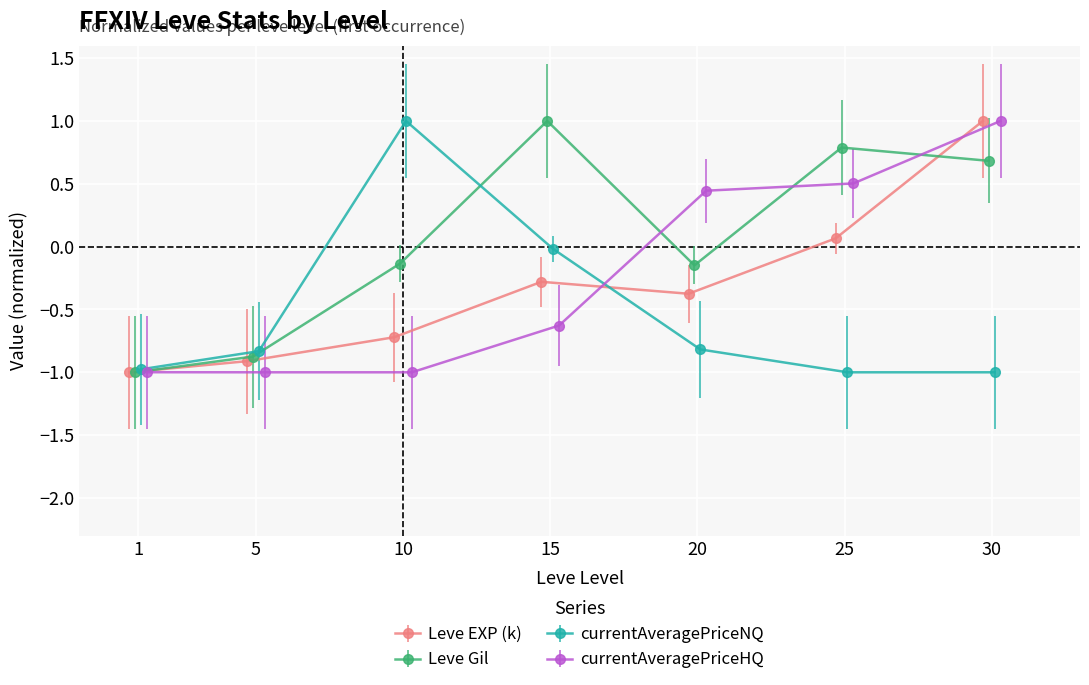

What is the lowest value of the Leve EXP (k) series?

-1.0